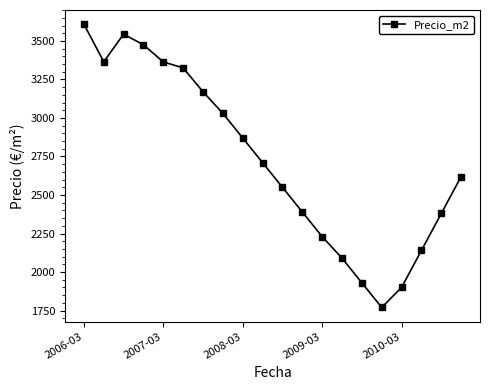

How many points are lower than both their immediate neighbors (excluding endpoints)?

2